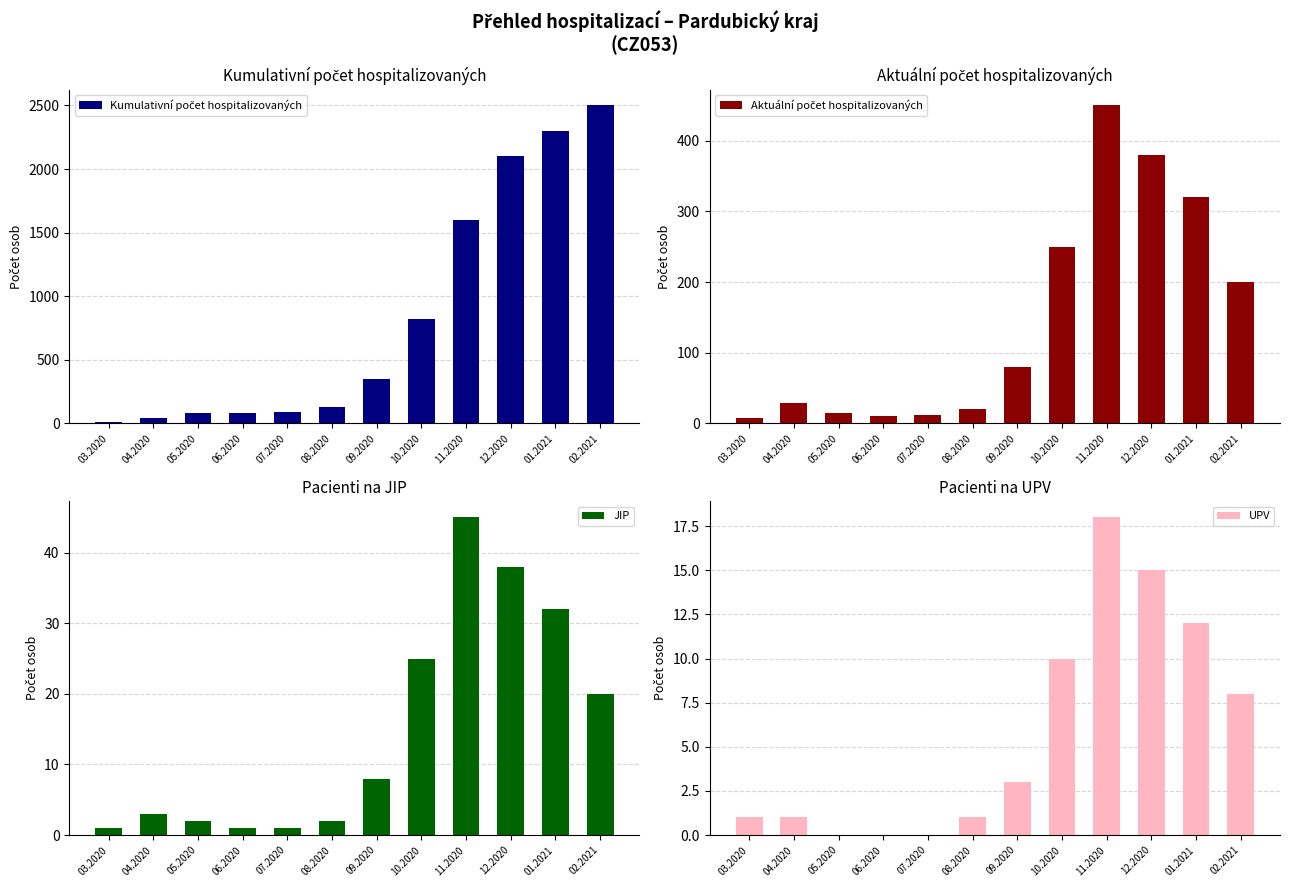

How many values in the UPV series exceed 3?

5